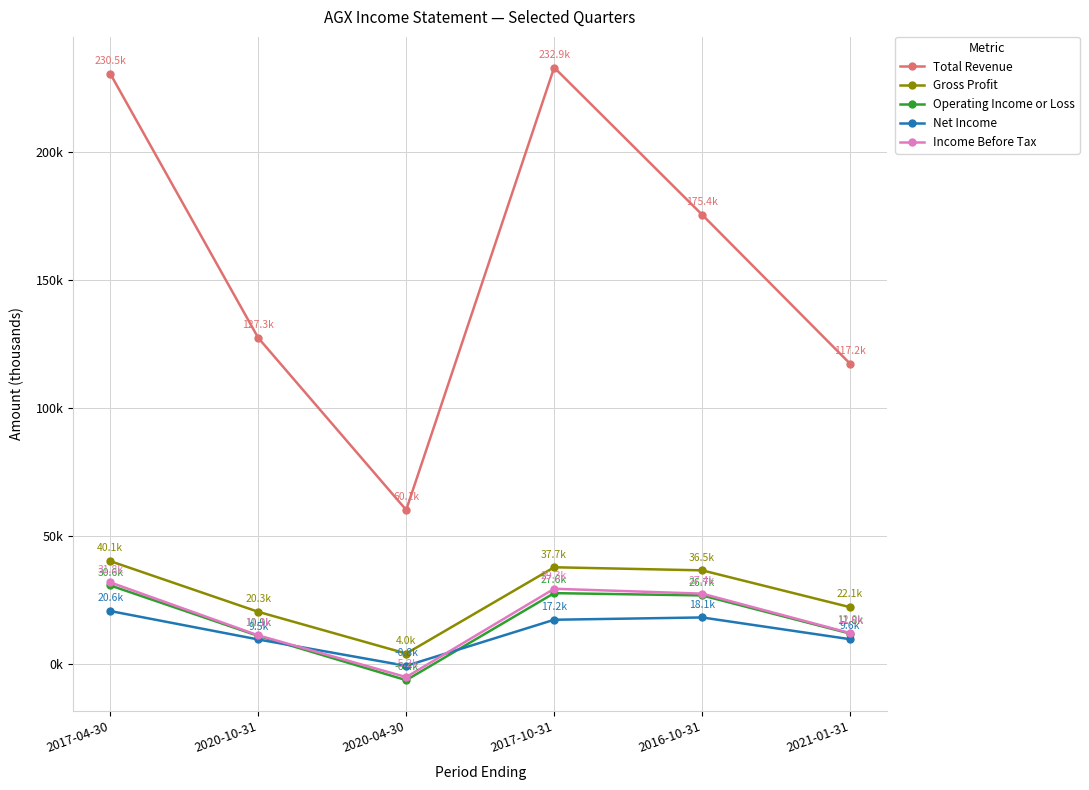

List the labels in order of Operating Income or Loss value, largest first.

2017-04-30, 2017-10-31, 2016-10-31, 2021-01-31, 2020-10-31, 2020-04-30